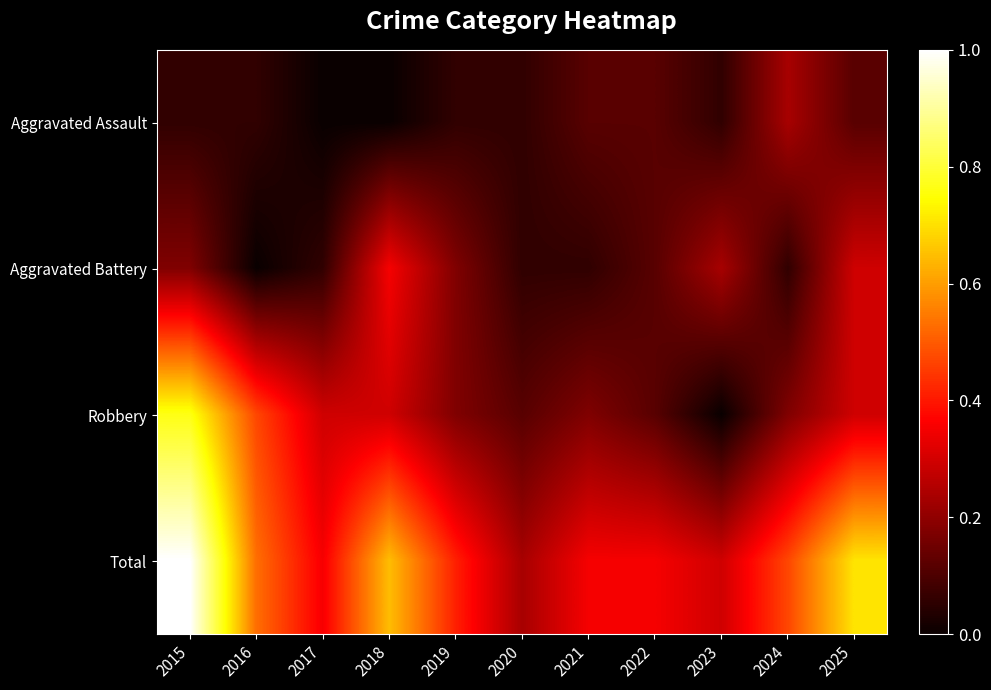

At how many categories does at least one series exceed 0?

11